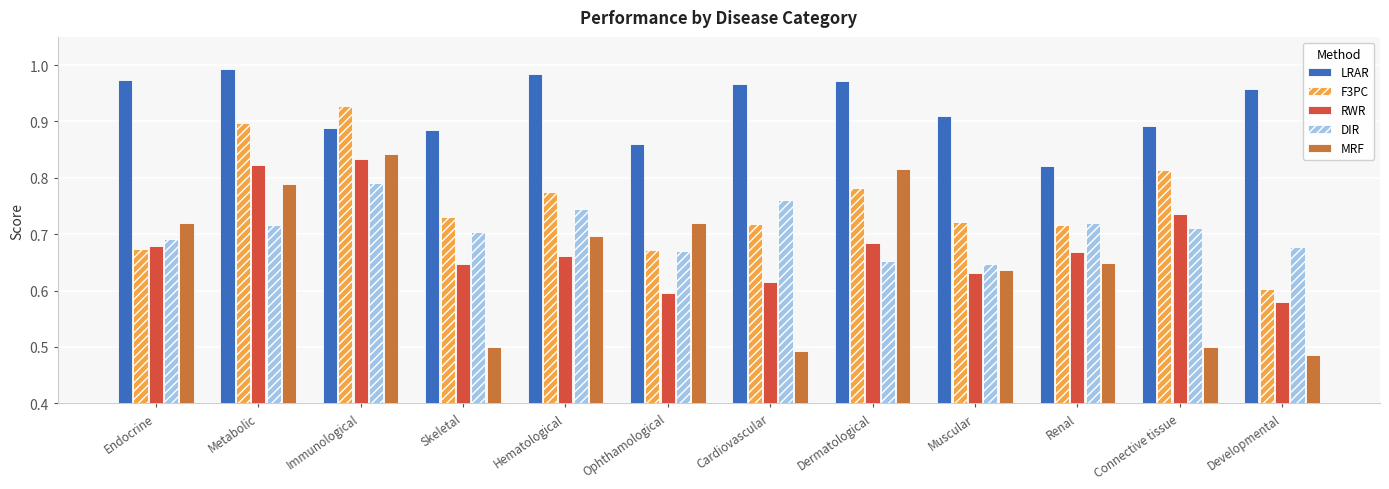

At Hematological, list the series in order from largest to smallest.

LRAR, F3PC, DIR, MRF, RWR